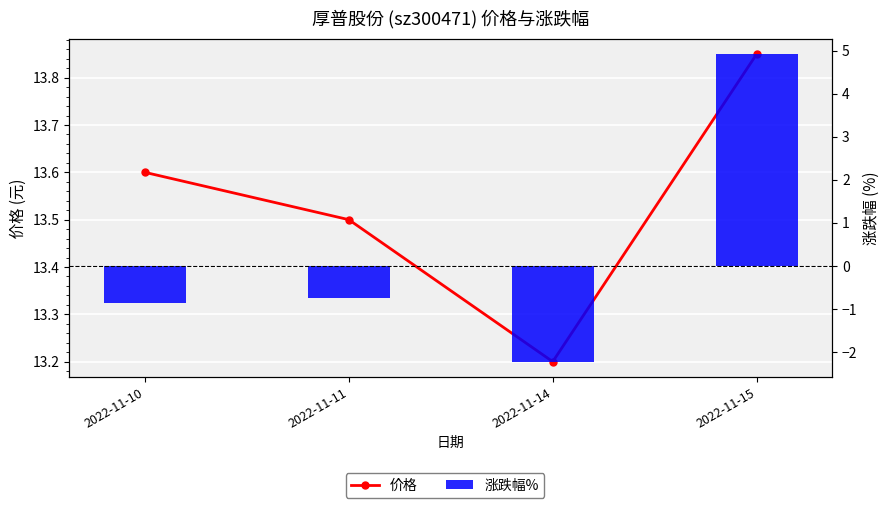

What is the minimum value shown in the chart?

-2.2